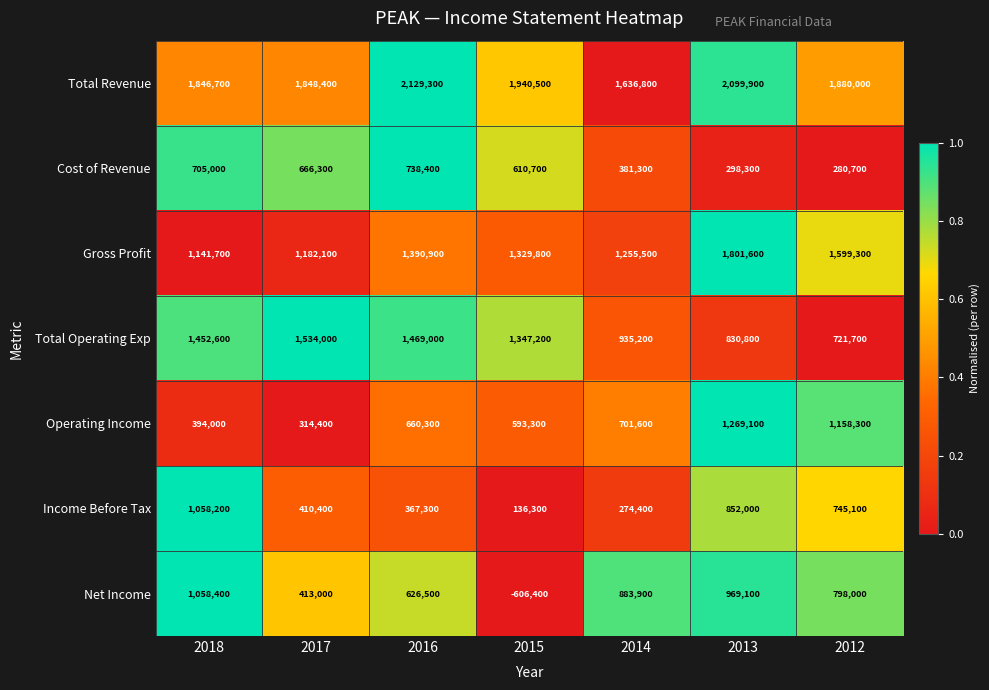

What is the difference between the Cost of Revenue values at 2013 and 2017?

368000